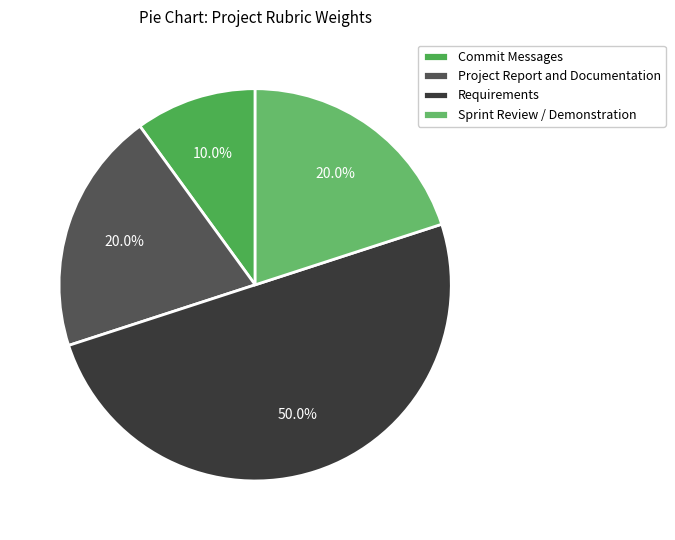

What is the total percentage of Sprint Review / Demonstration and Requirements?

70.0%